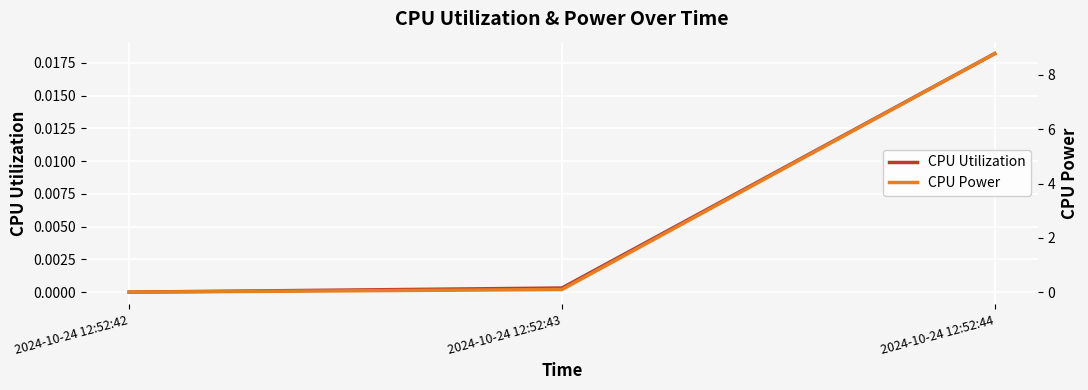

Is this an area chart (filled region under the line)?

No